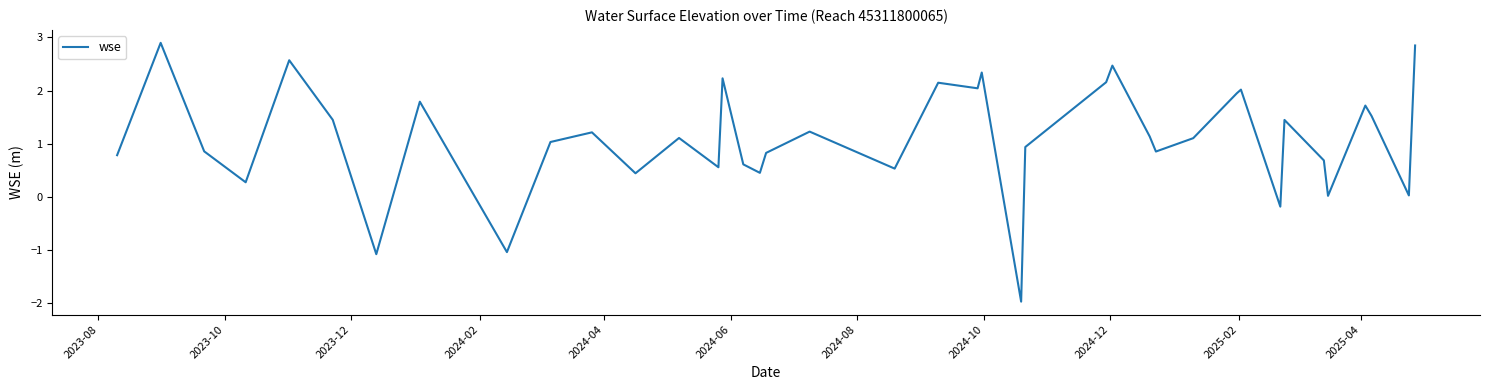

What is the average value?

1.1